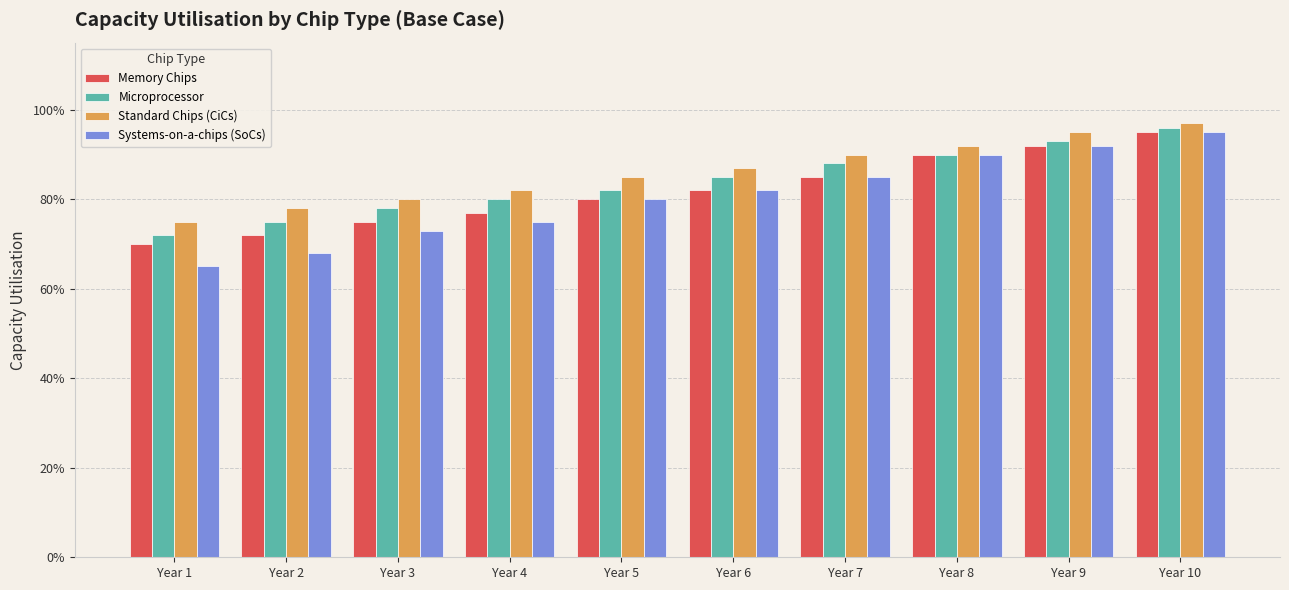

Which series has the largest total across all categories?

Standard Chips (CiCs)